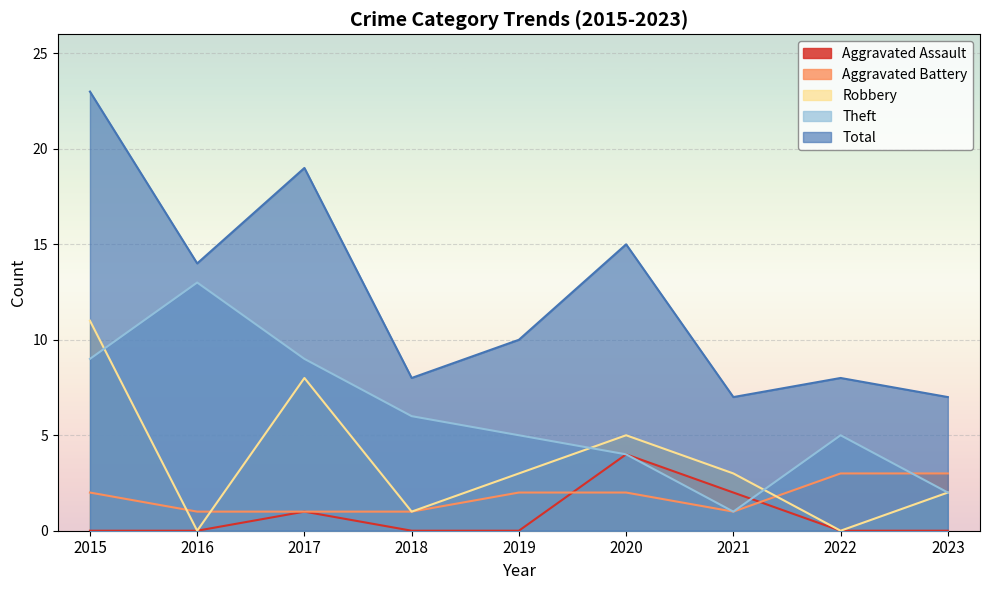

List the series in order of their peak value, highest first.

Total, Theft, Robbery, Aggravated Assault, Aggravated Battery